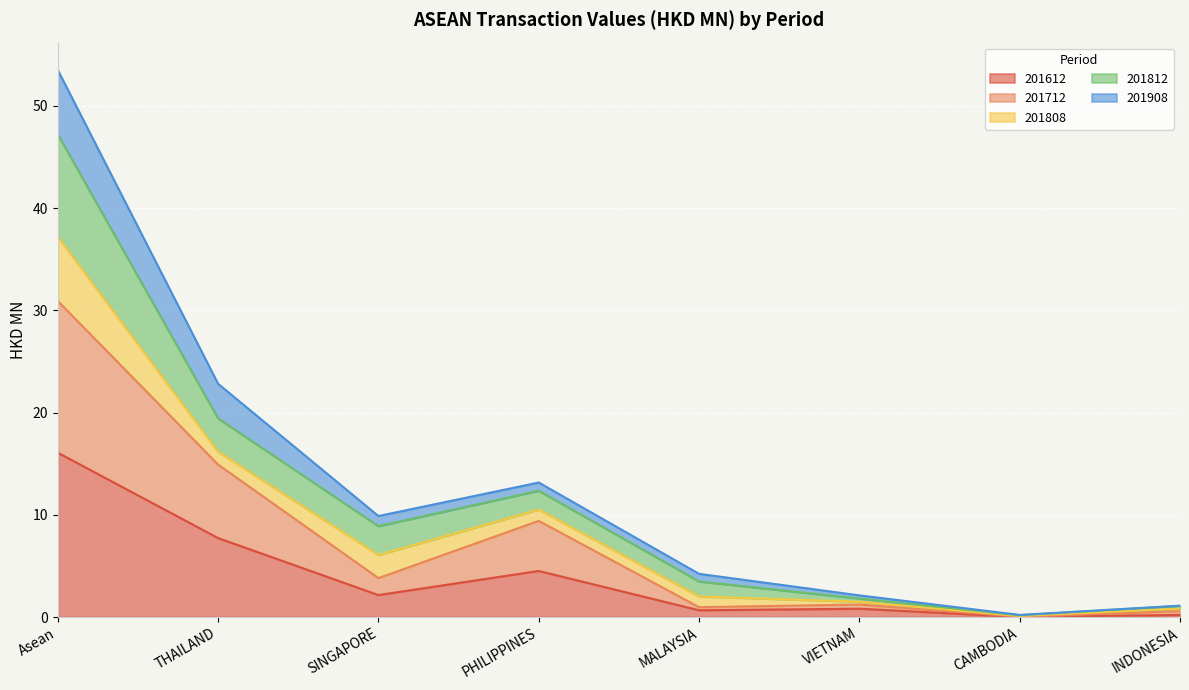

Between SINGAPORE and MALAYSIA, which is larger?

SINGAPORE